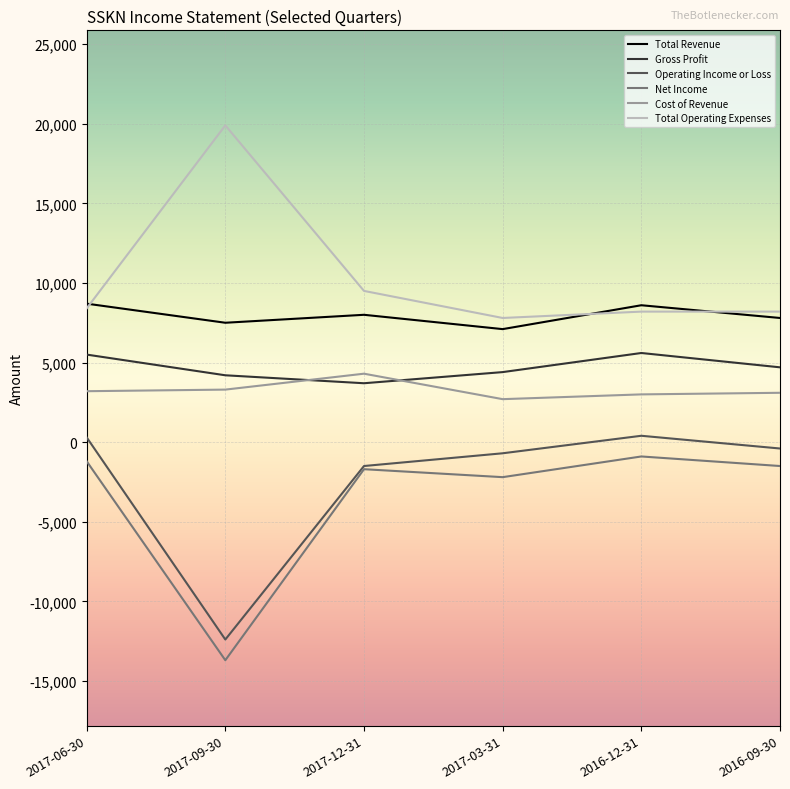

At which category does the chart reach its minimum across all series?

2017-09-30